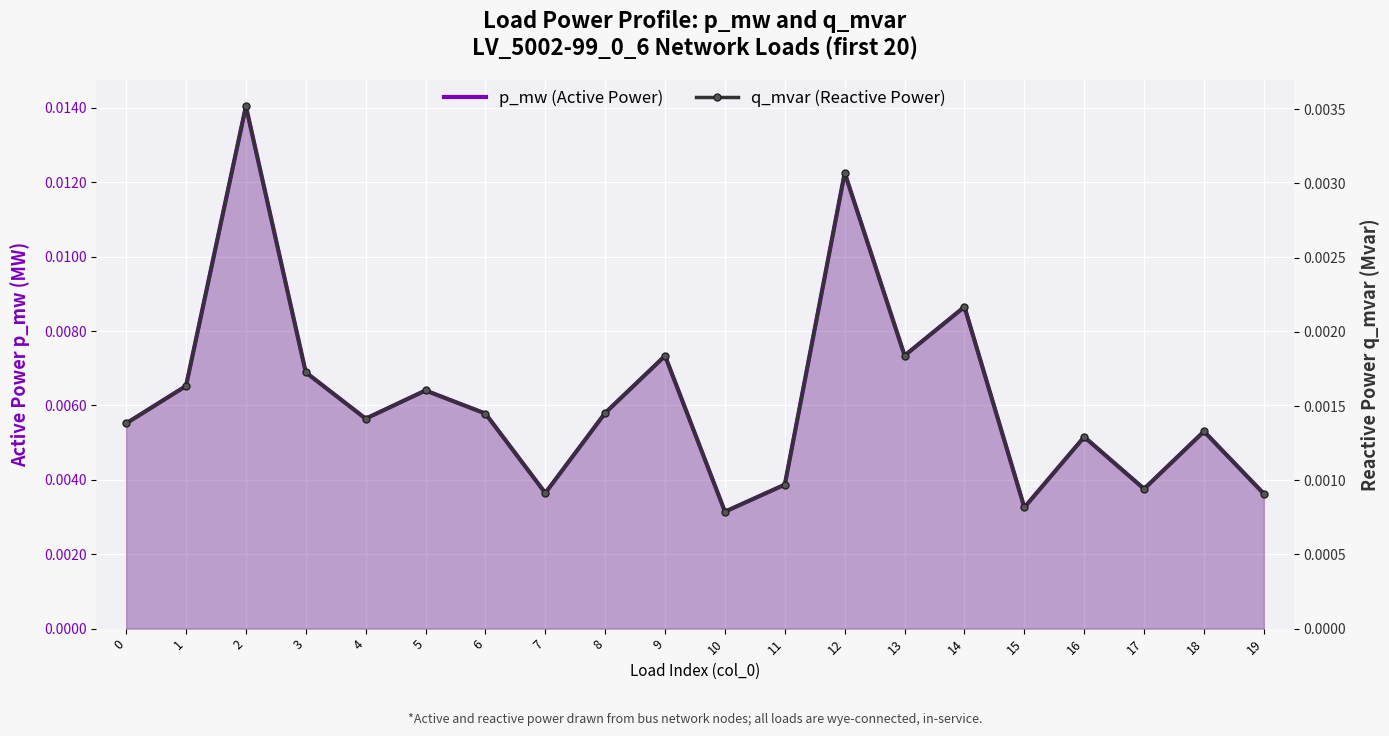

Rank the series by their average value, from lowest to highest.

q_mvar (Reactive Power), p_mw (Active Power)